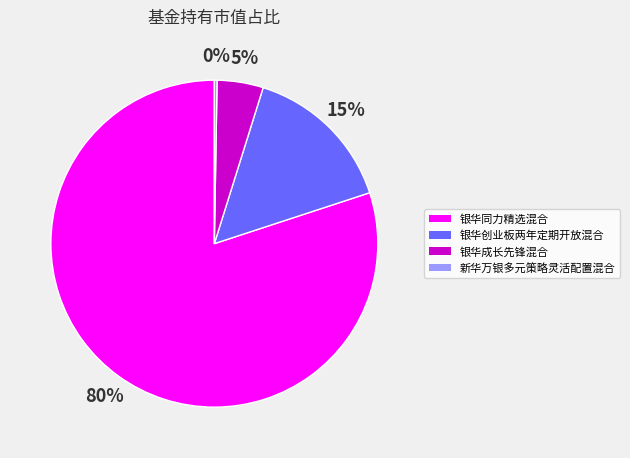

Which category has the biggest portion of the pie?

银华同力精选混合